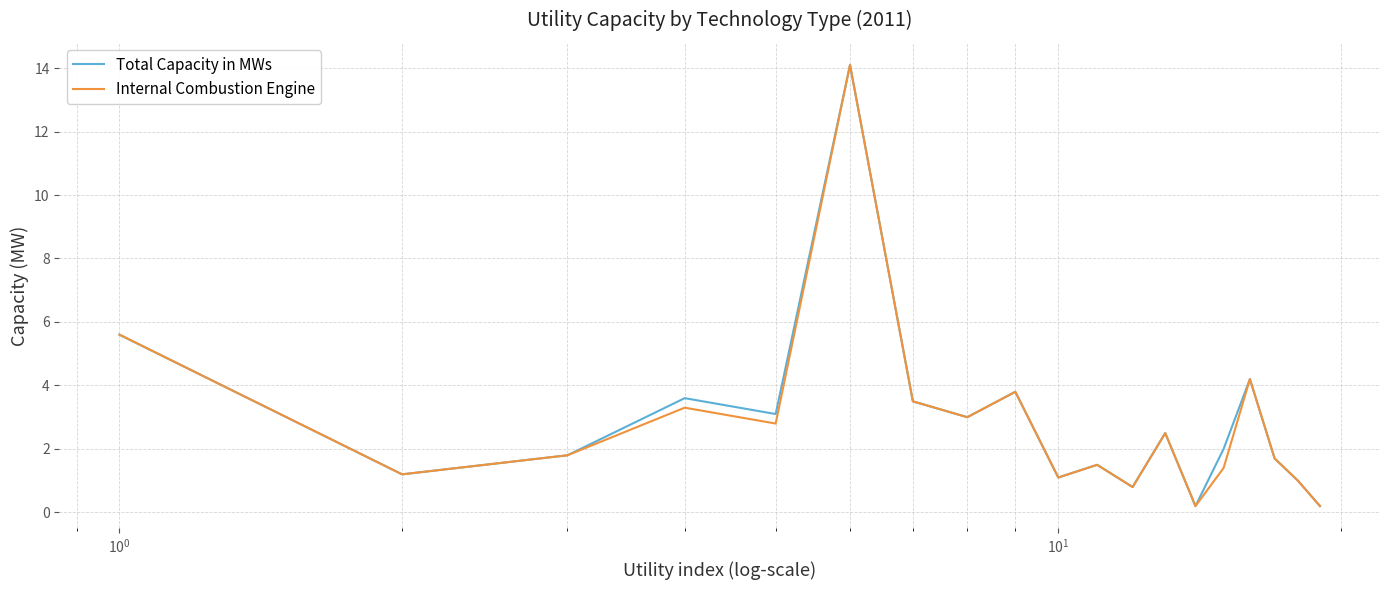

What is the maximum value for Internal Combustion Engine?

14.1